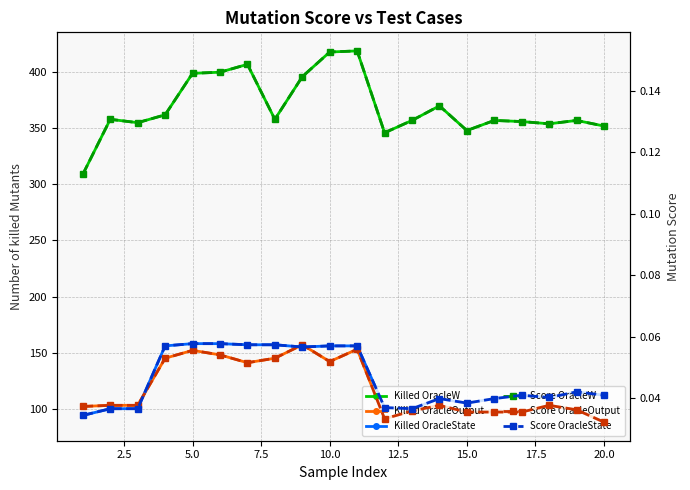

True or false: Number of killed All_Mutants OracleState and Number of killed All_Mutants OracleOutput cross at least once.

True